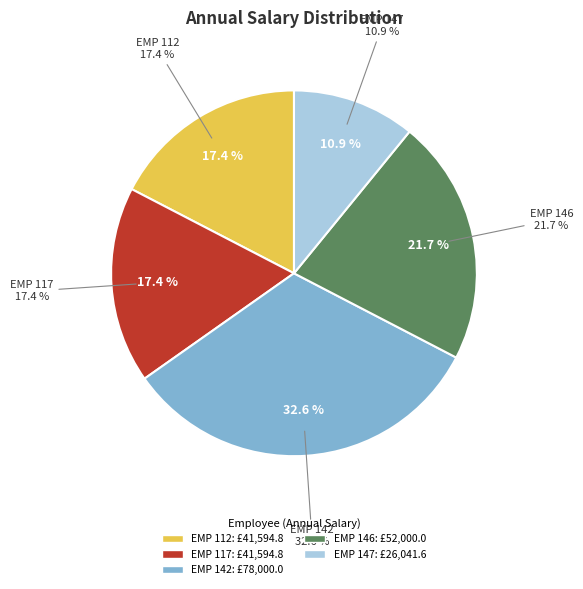

To the nearest percent, what portion does EMP 146 represent?

22%